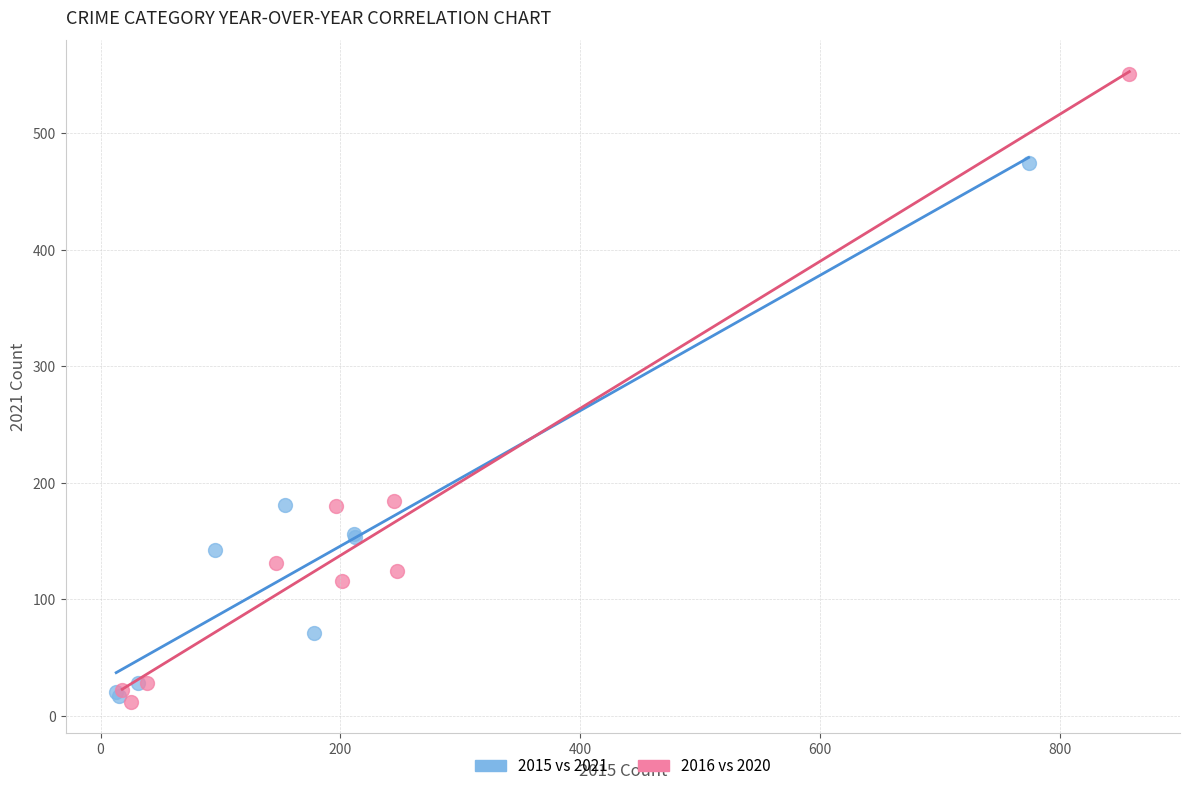

Which series contains the highest Y value?

2016 vs 2020